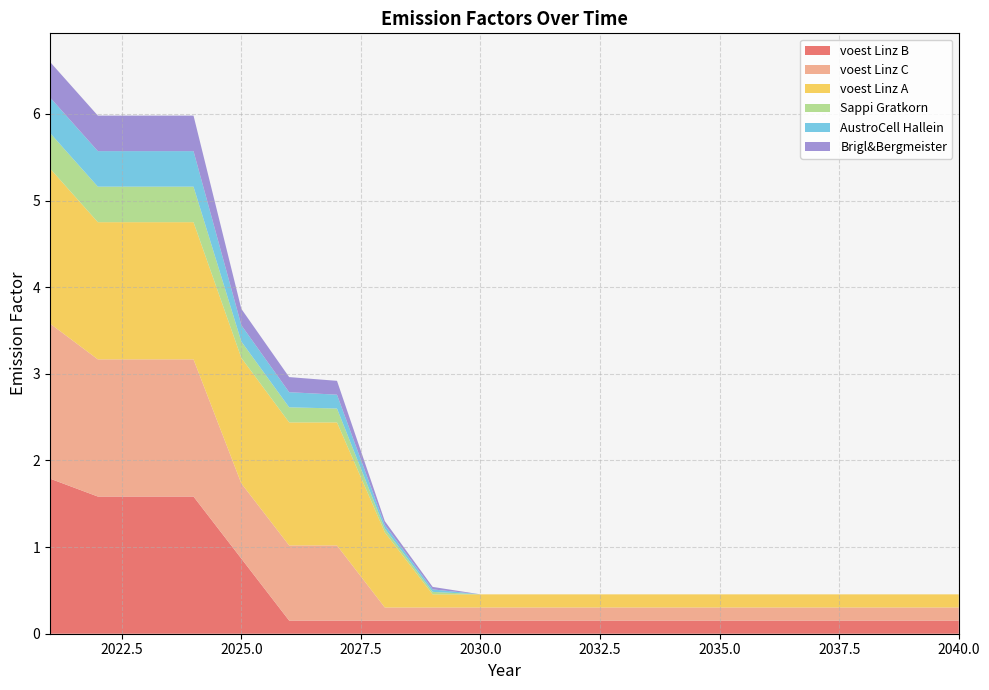

Reading left to right, extract all data points from this chart.

voest Linz B: 1.8	1.6	1.6	1.6	0.9	0.2	0.2	0.2	0.2	0.2	0.2	0.2	0.2	0.2	0.2	0.2	0.2	0.2	0.2	0.2
voest Linz C: 1.8	1.6	1.6	1.6	0.9	0.9	0.9	0.2	0.2	0.2	0.2	0.2	0.2	0.2	0.2	0.2	0.2	0.2	0.2	0.2
voest Linz A: 1.8	1.6	1.6	1.6	1.4	1.4	1.4	0.9	0.2	0.2	0.2	0.2	0.2	0.2	0.2	0.2	0.2	0.2	0.2	0.2
Sappi Gratkorn: 0.4	0.4	0.4	0.4	0.2	0.2	0.2	0.0	0.0	0.0	0.0	0.0	0.0	0.0	0.0	0.0	0.0	0.0	0.0	0.0
AustroCell Hallein: 0.4	0.4	0.4	0.4	0.2	0.2	0.2	0.0	0.0	0.0	0.0	0.0	0.0	0.0	0.0	0.0	0.0	0.0	0.0	0.0
Brigl&Bergmeister: 0.4	0.4	0.4	0.4	0.2	0.2	0.2	0.0	0.0	0.0	0.0	0.0	0.0	0.0	0.0	0.0	0.0	0.0	0.0	0.0